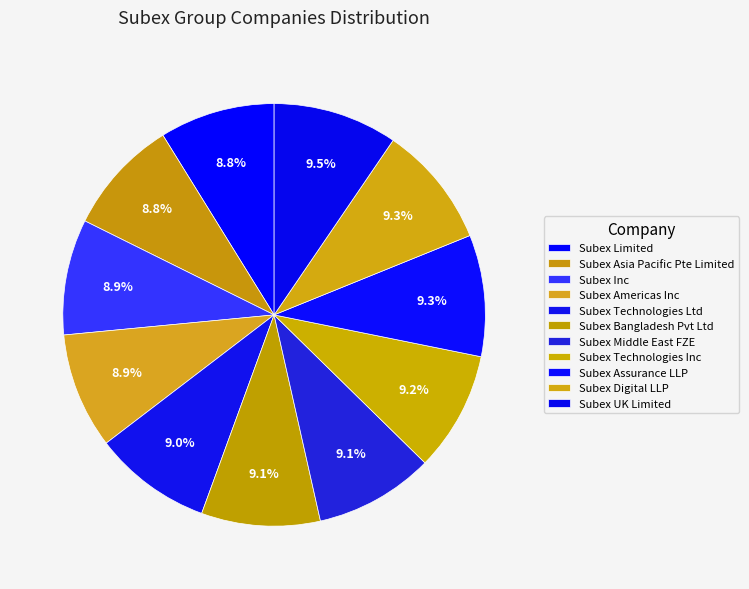

How many slices are in this pie chart?

11